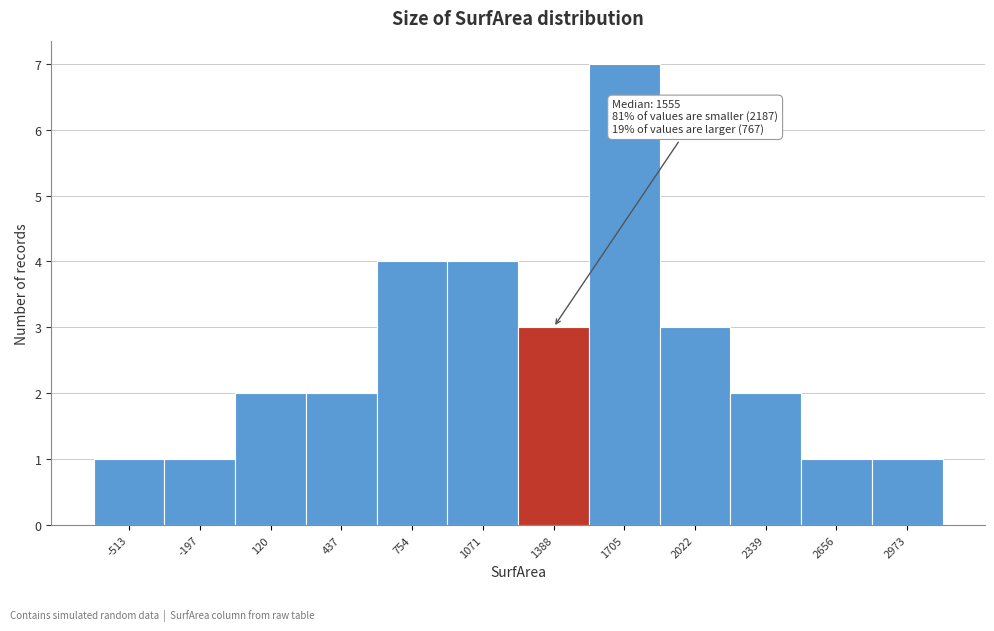

Reading left to right, what are all the values shown in this chart?

1	1	2	2	4	4	3	7	3	2	1	1